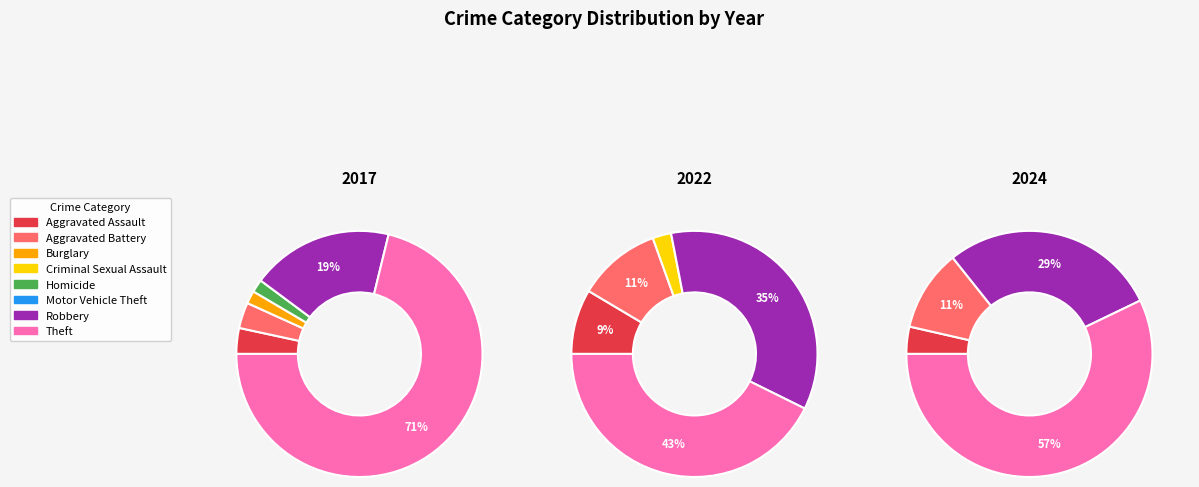

Which slice is the smallest?

Criminal Sexual Assault